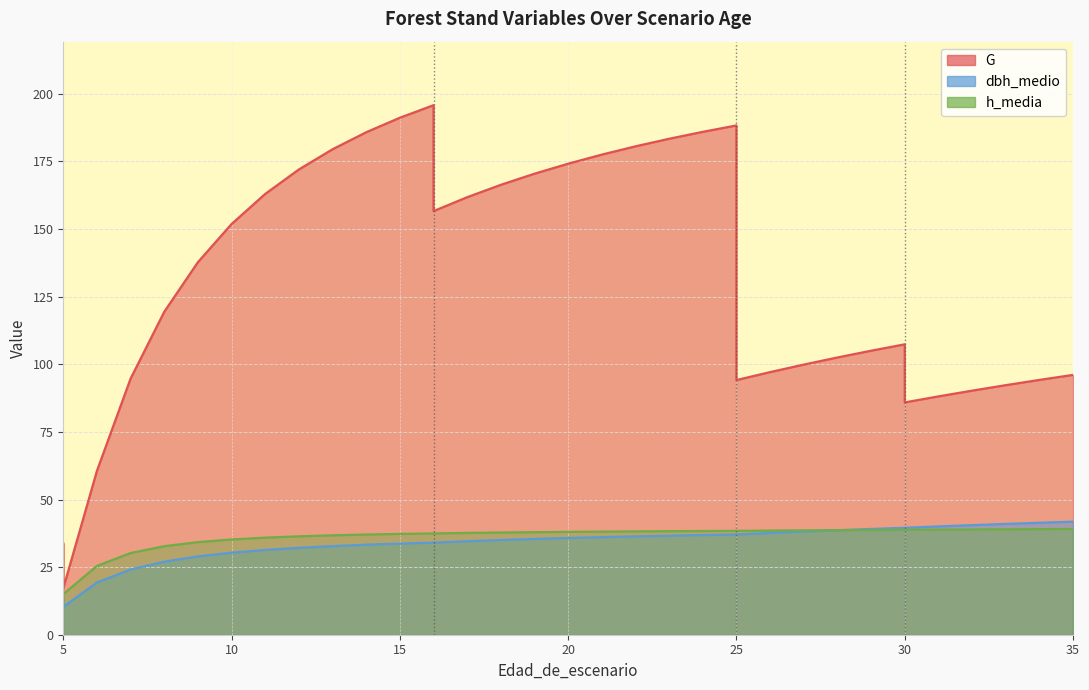

At how many categories does at least one series exceed 21?

34